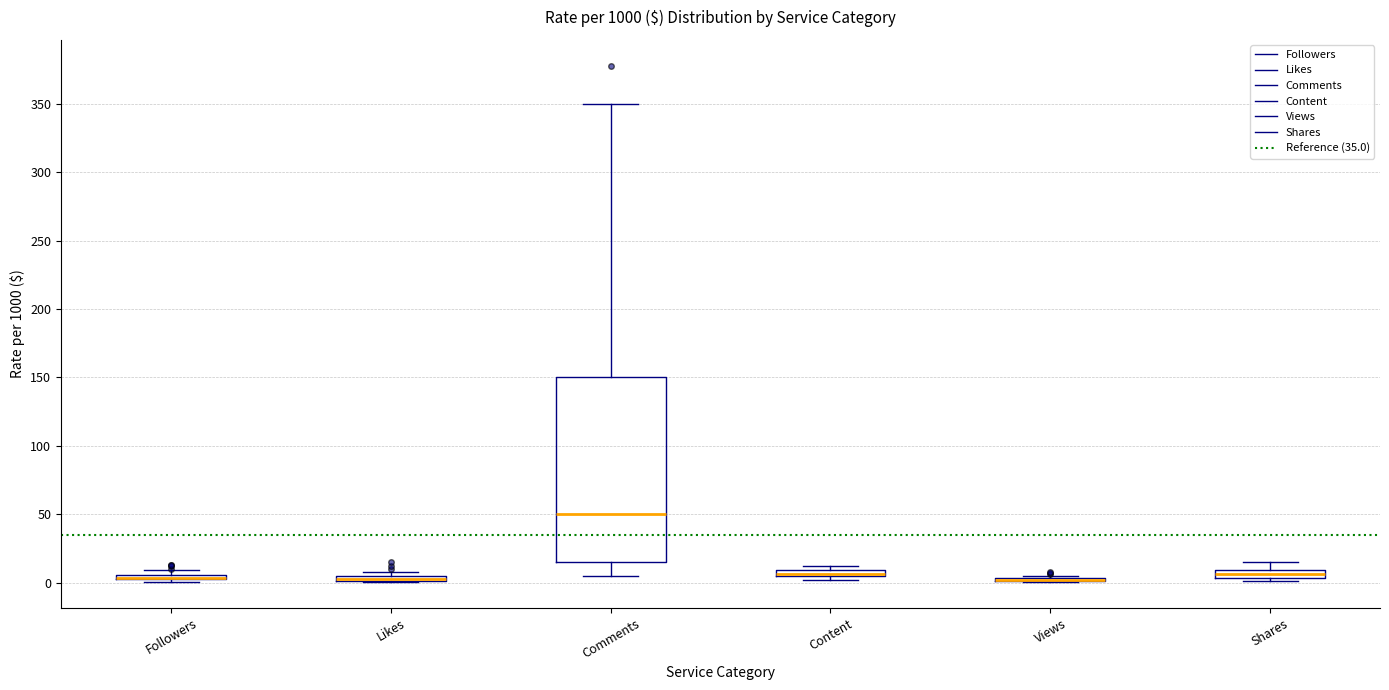

Where is the lower edge of the box for Likes on the y-axis? The values are not printed on the chart, so give them approximately, as read against the axis.

0